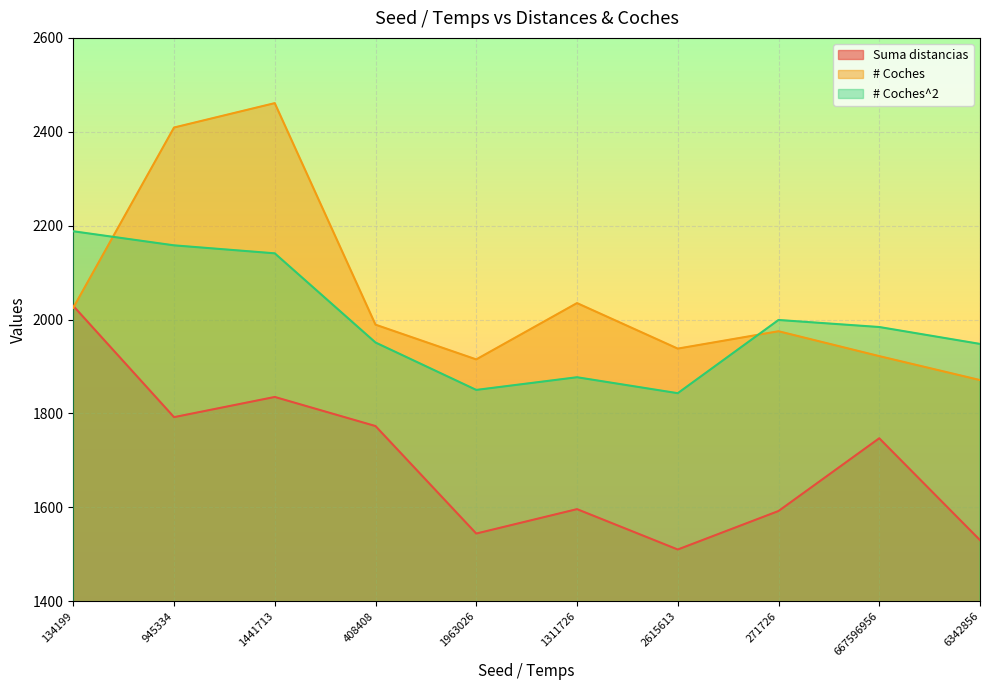

True or false: # Coches^2 and Suma distancias cross at least once.

False